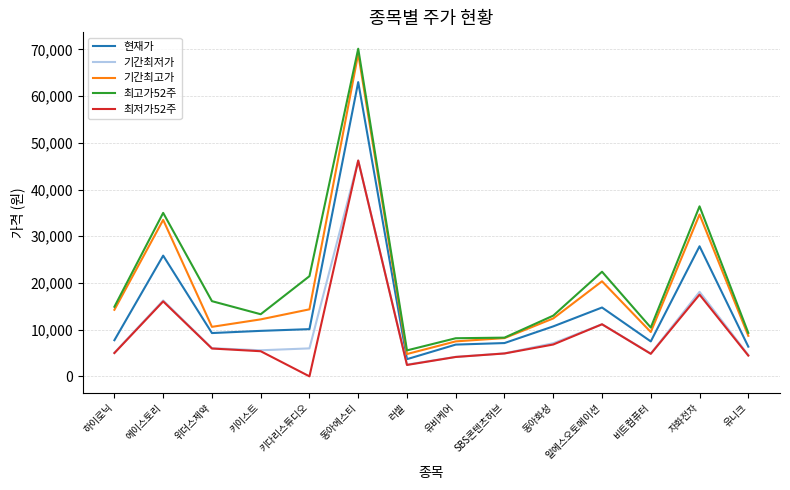

What position from the right is 유비케어?

7